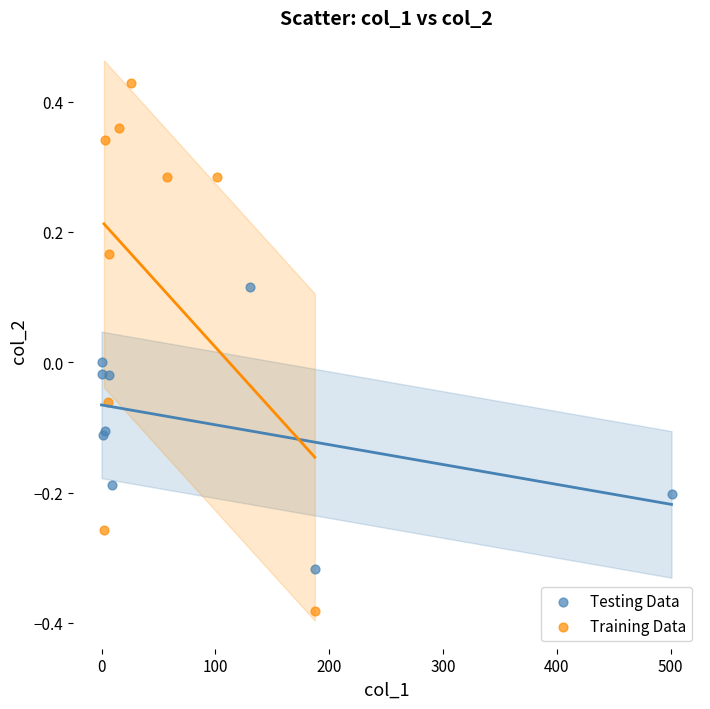

Which series has the widest spread of Y values?

Training Data